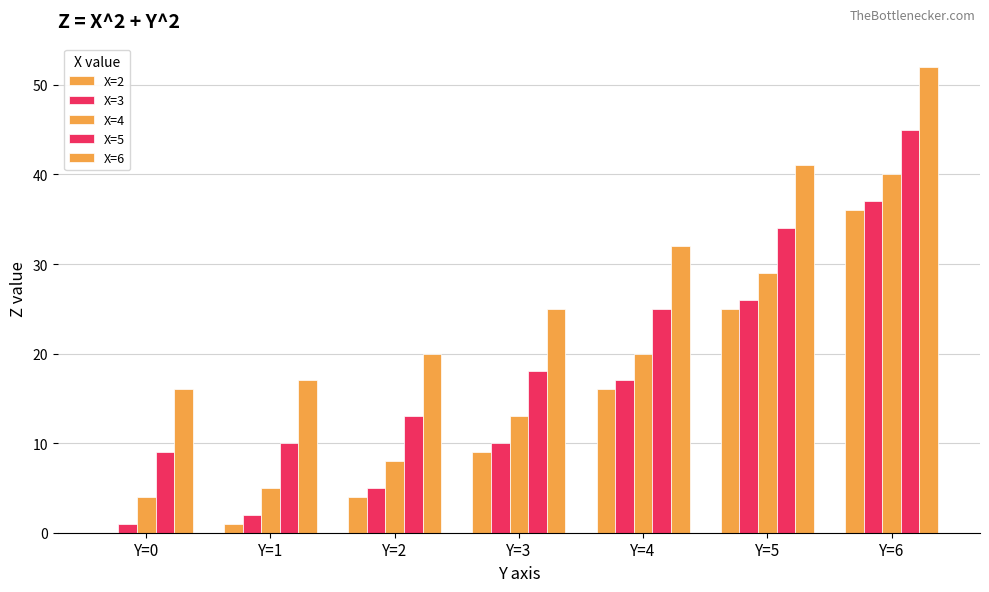

How many series are shown in this chart?

5